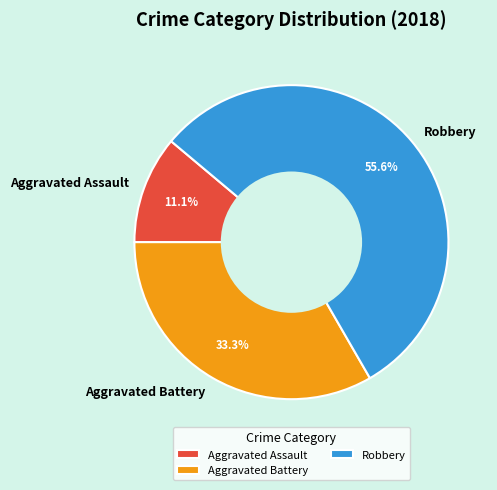

What percentage is the Aggravated Assault slice, to the nearest percent?

11%